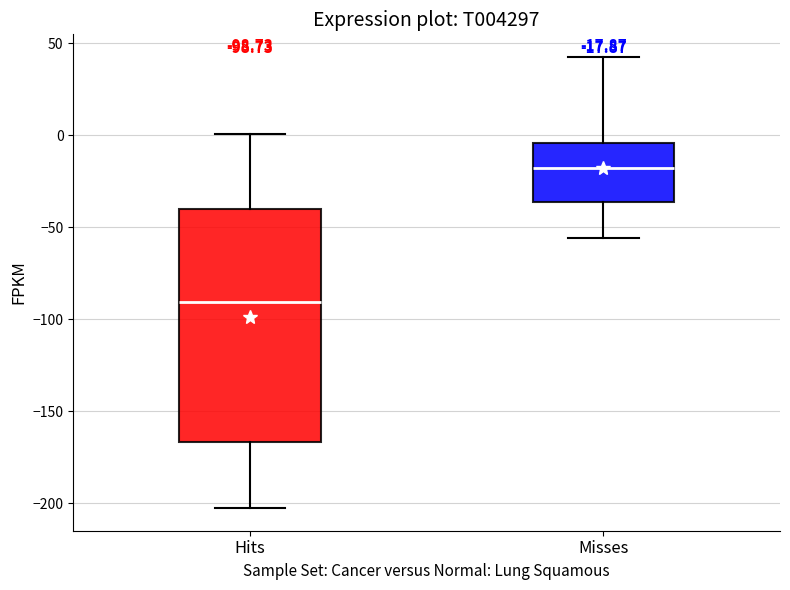

Which box has the highest median line?

Misses